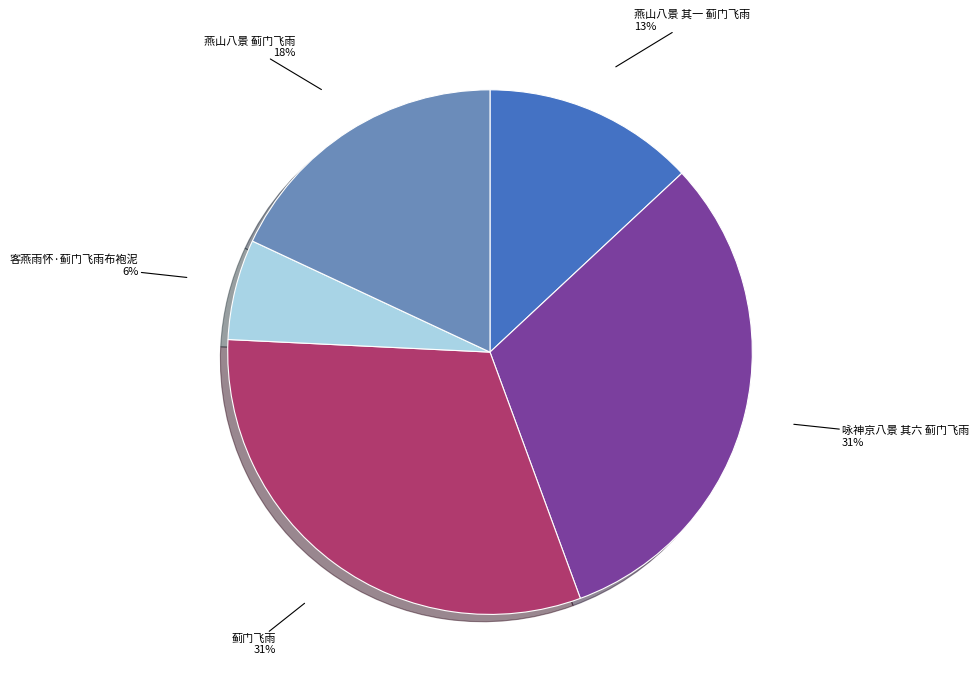

To the nearest percent, what is the difference between the largest and smallest slice percentages?

25%